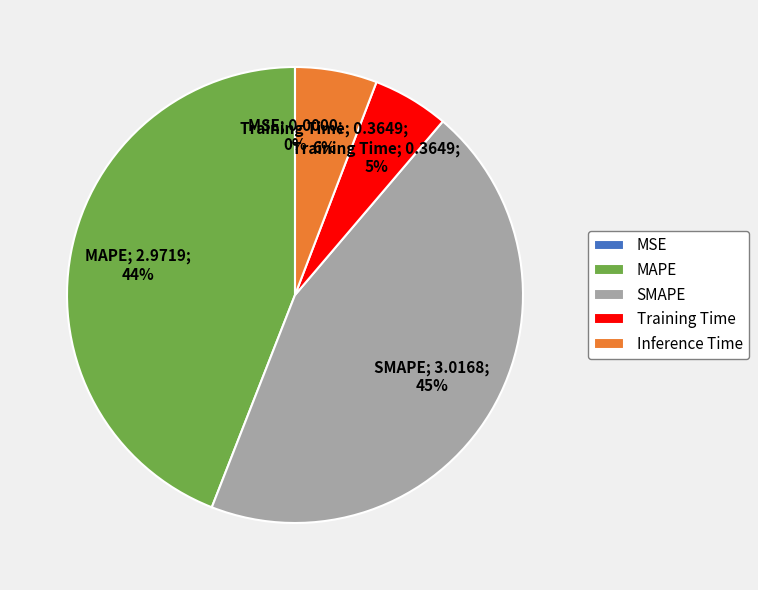

Which slice is the largest?

SMAPE